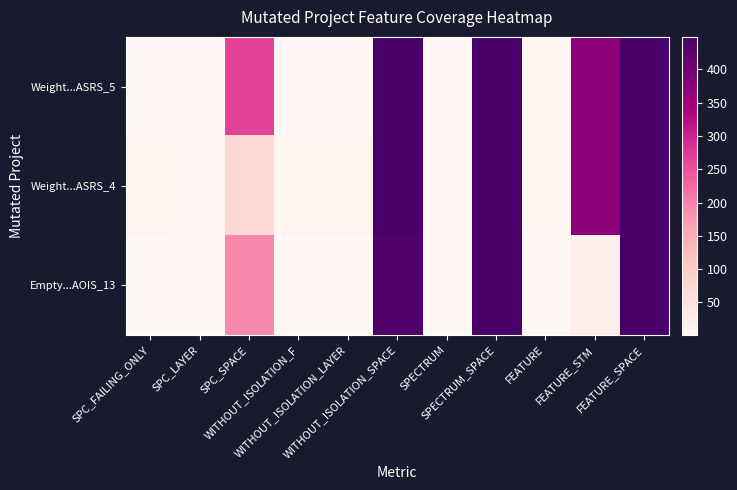

How many series are shown in this chart?

3